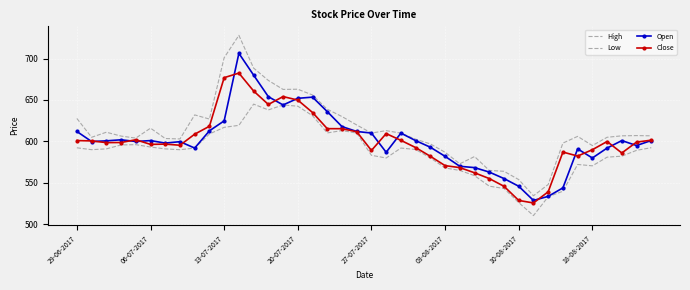

In High, how many points are lower than both neighbors (excluding endpoints)?

9